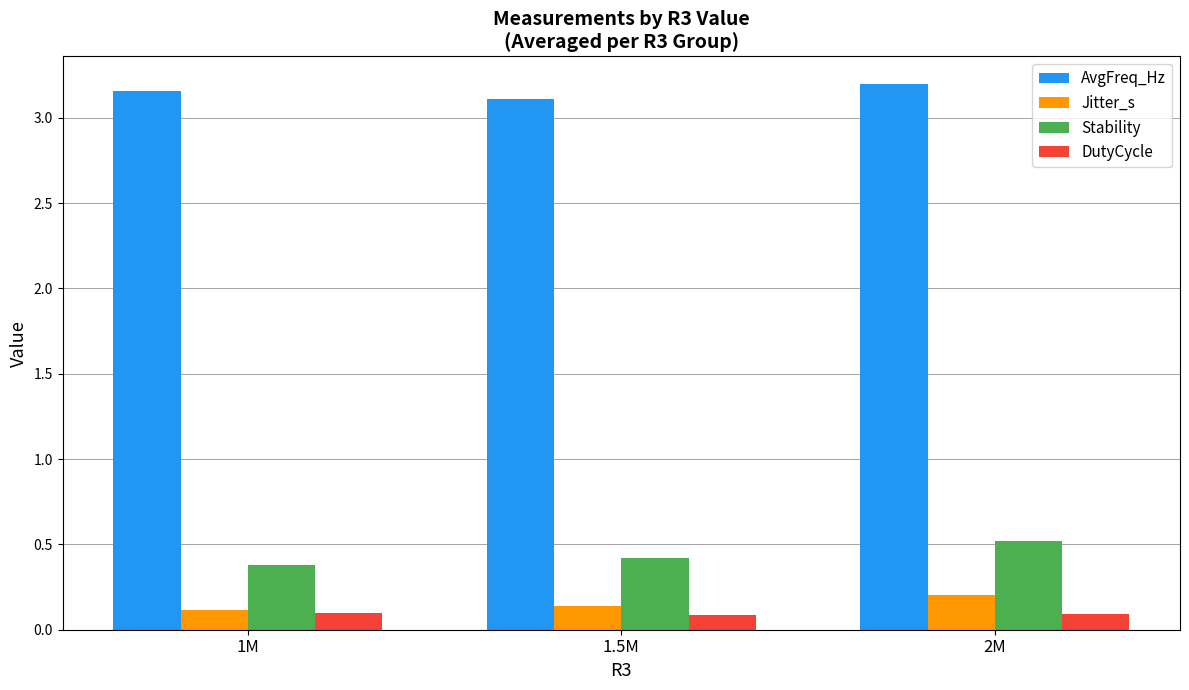

How many data points does each series have?

3